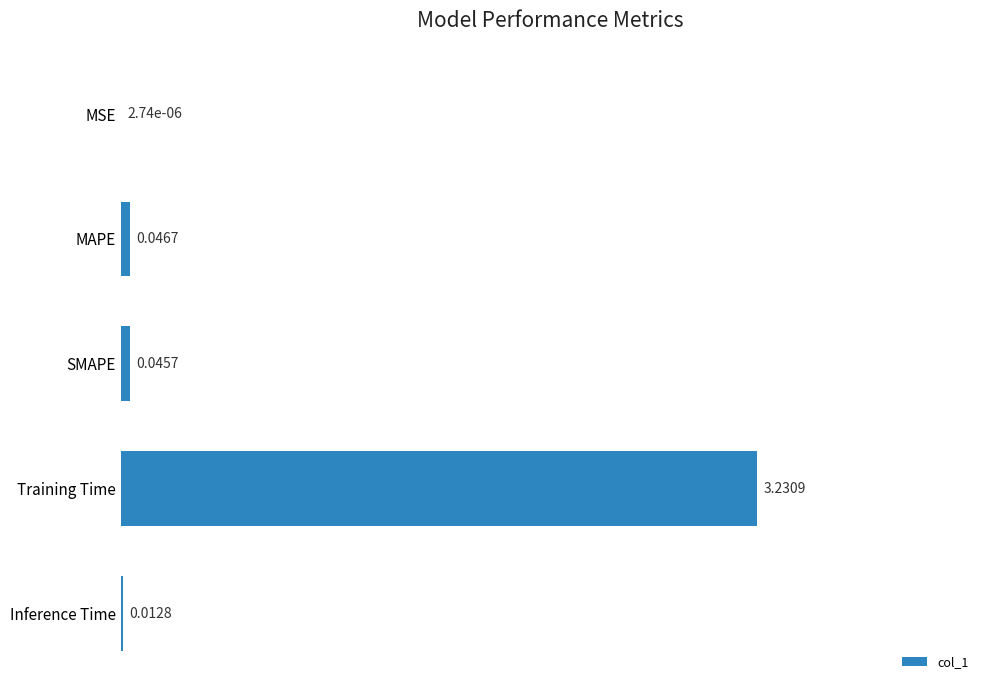

What is the sum of all values?

3.3